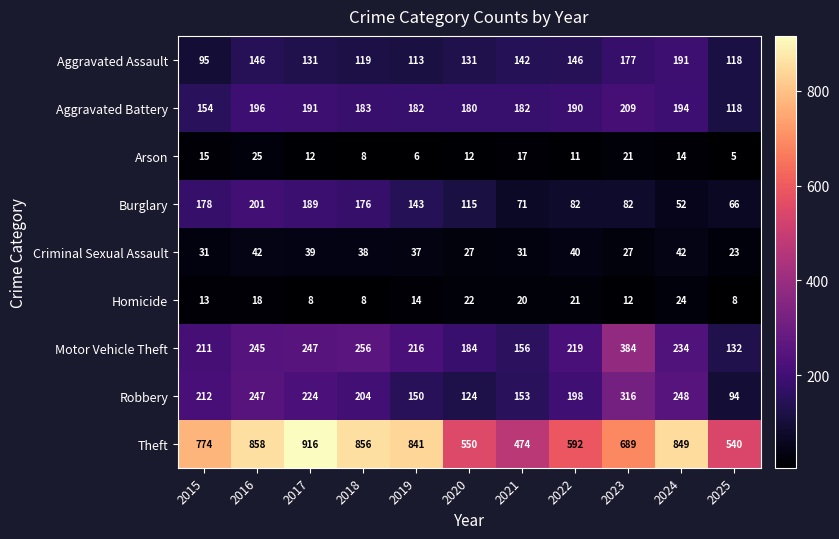

Is it true that Arson equals 25 at 2016?

True